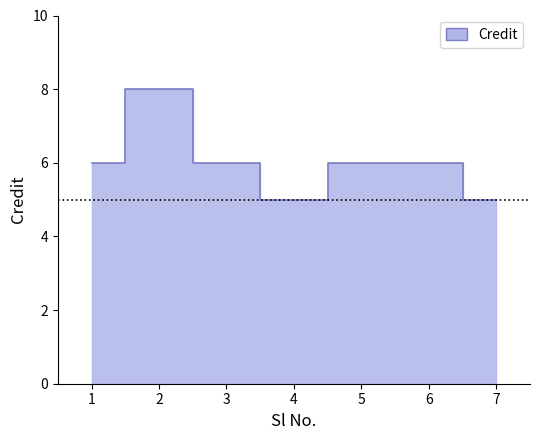

The value at 2 is 4. True or false?

False